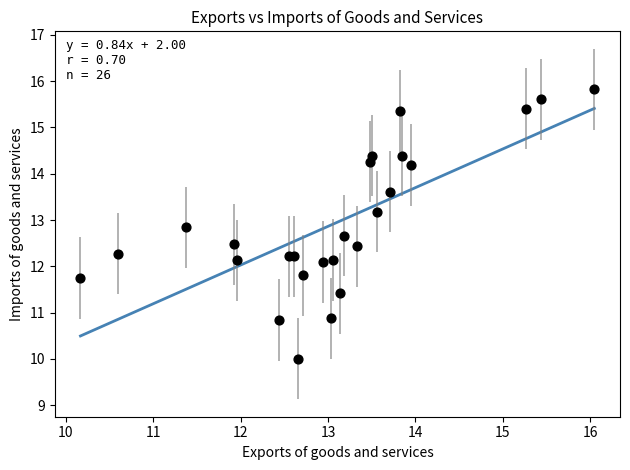

What is the range of X values (max minus min)?

5.9